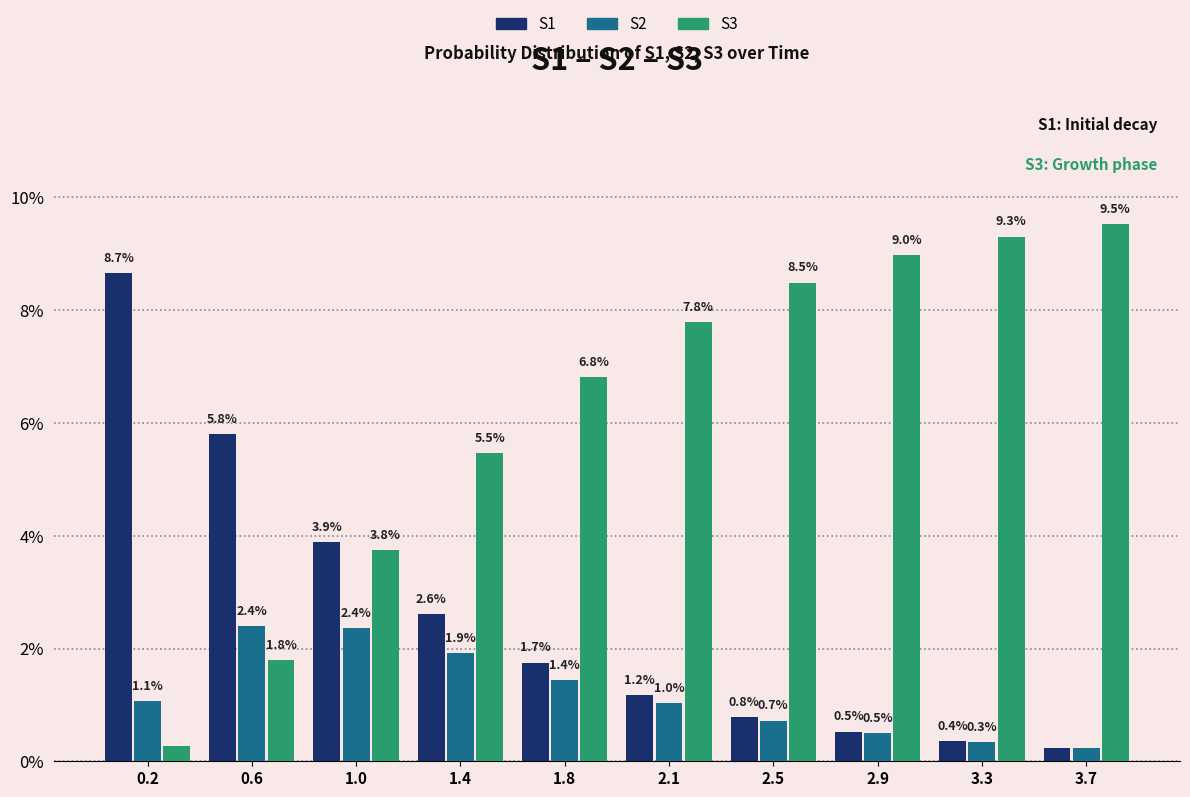

The value of S3 at 2.9 is 12.7. True or false?

False